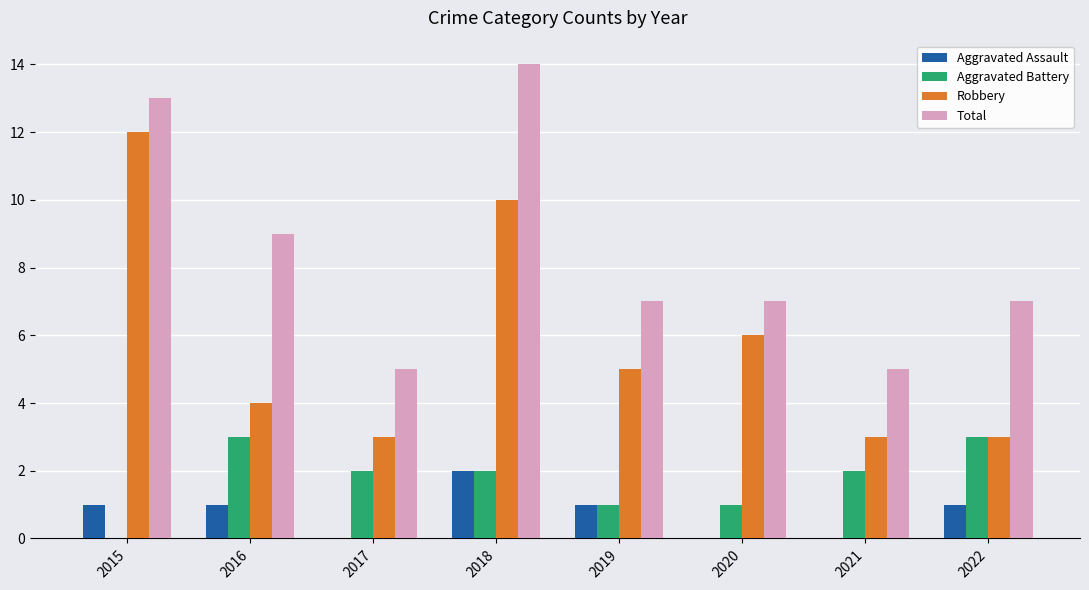

What is the highest value of the Robbery series?

12